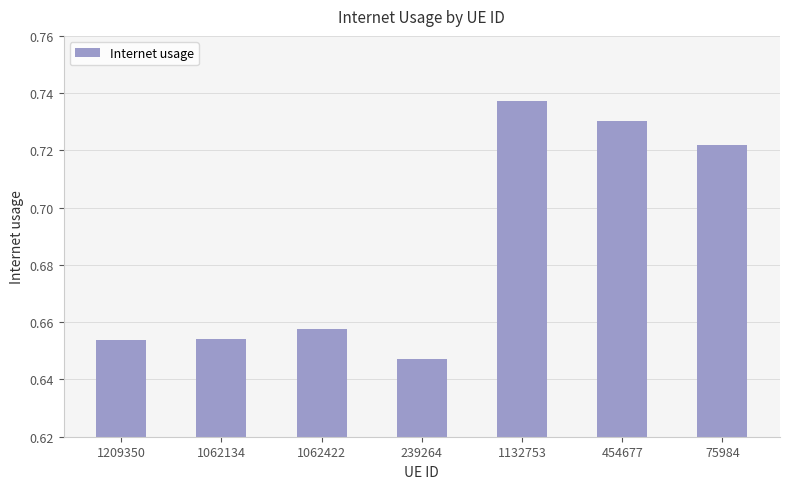

True or false: the data shows 1.0 at 1132753.

False